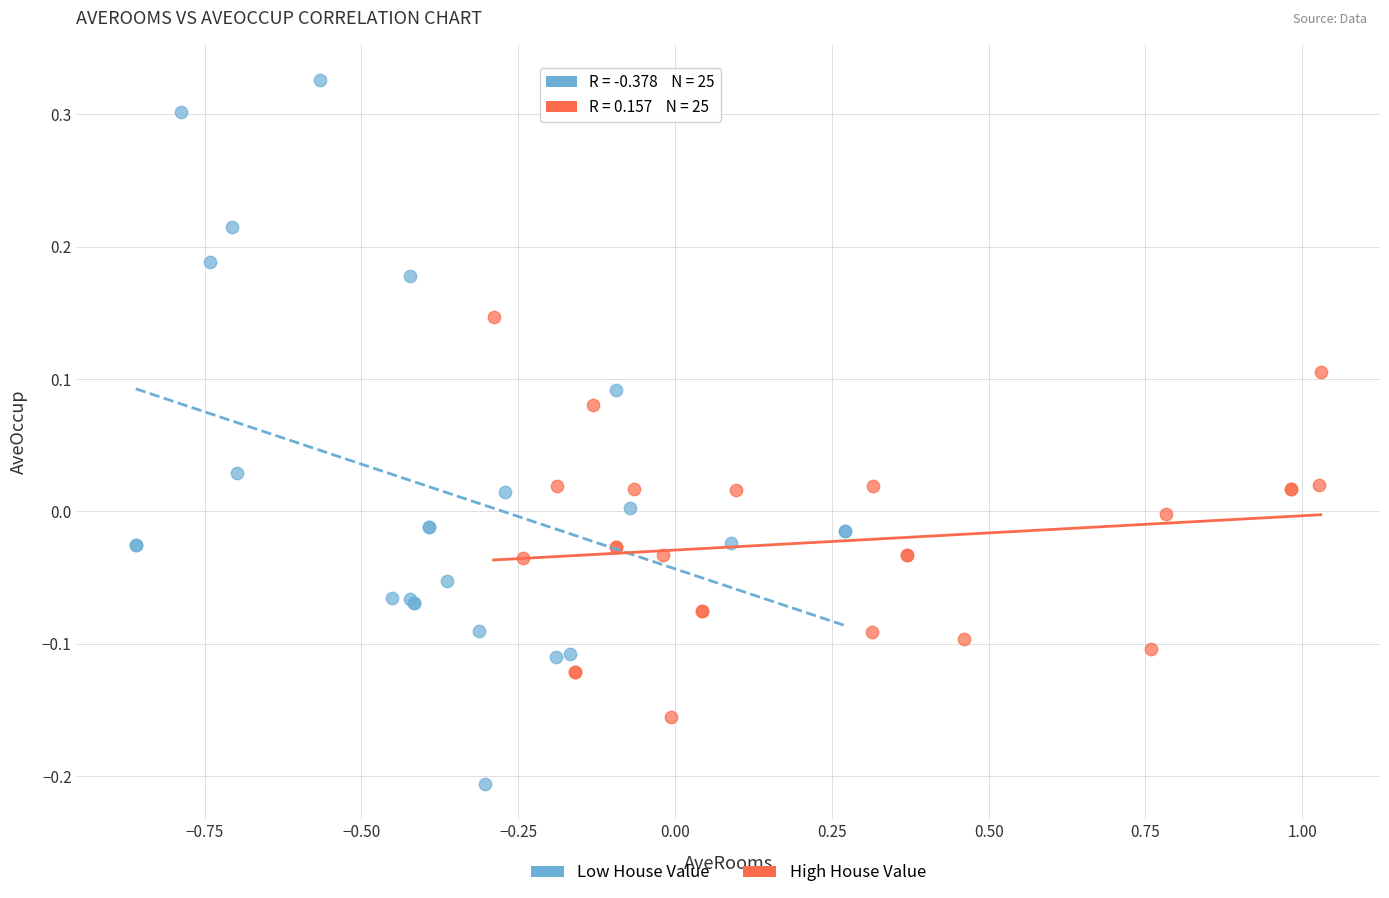

Which series has the largest Y range (max minus min)?

Low House Value